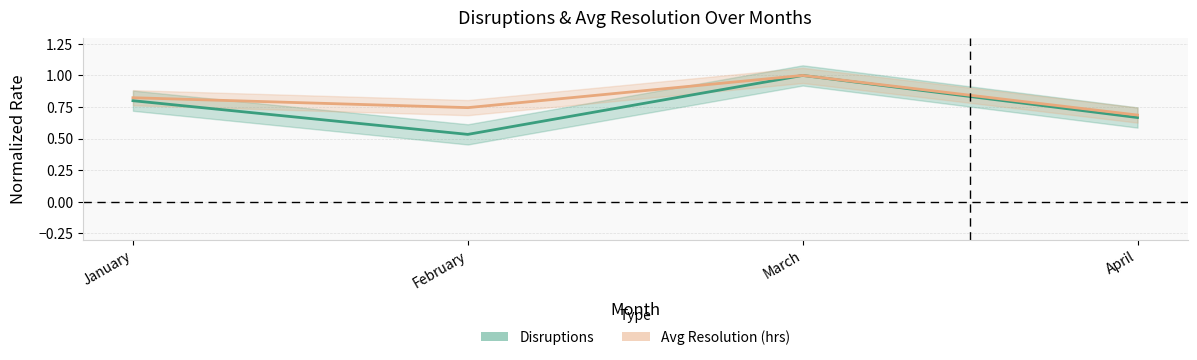

Reading left to right, extract all data points from this chart.

Disruptions: January=0.8	February=0.5	March=1.0	April=0.7
Avg Resolution (hrs): January=0.8	February=0.7	March=1.0	April=0.7